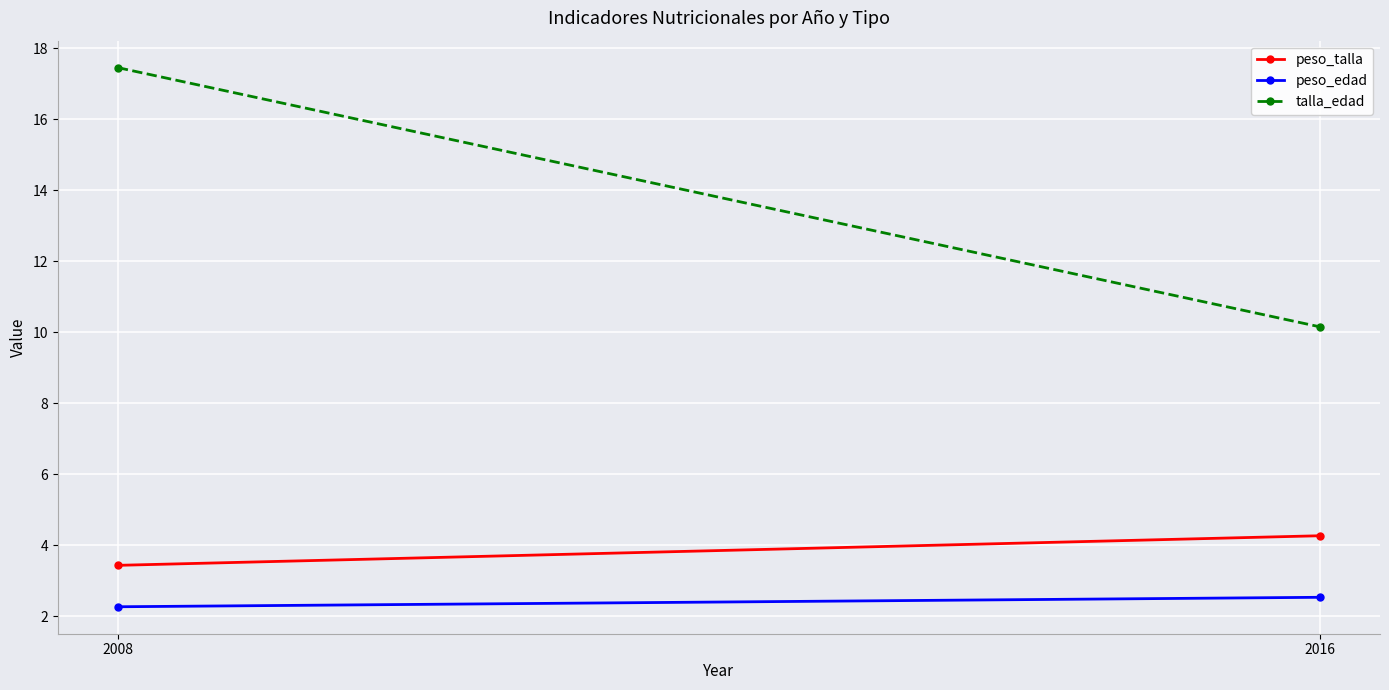

How many lines are shown in the chart?

3